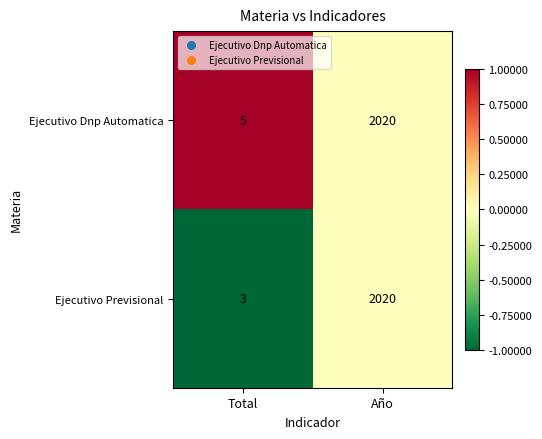

How many categories are shown in the chart?

2